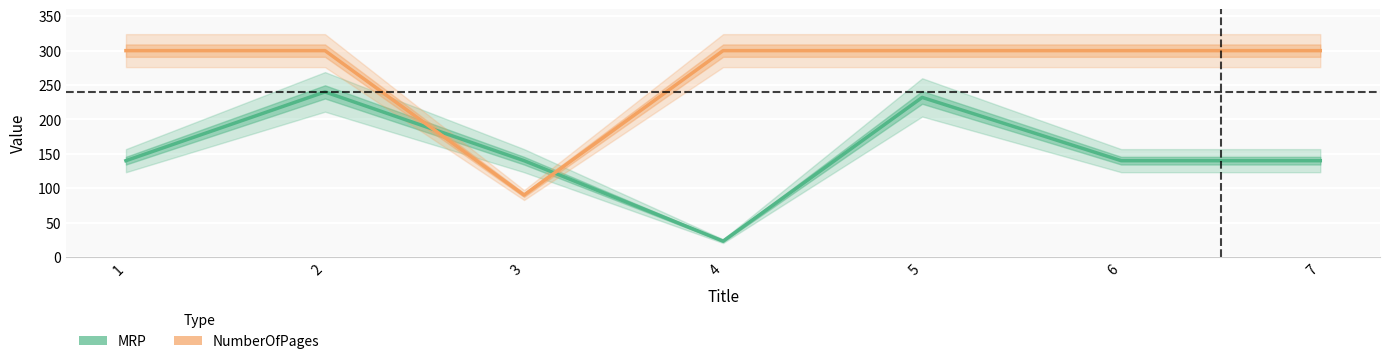

What are all the series names shown in the legend?

MRP, NumberOfPages